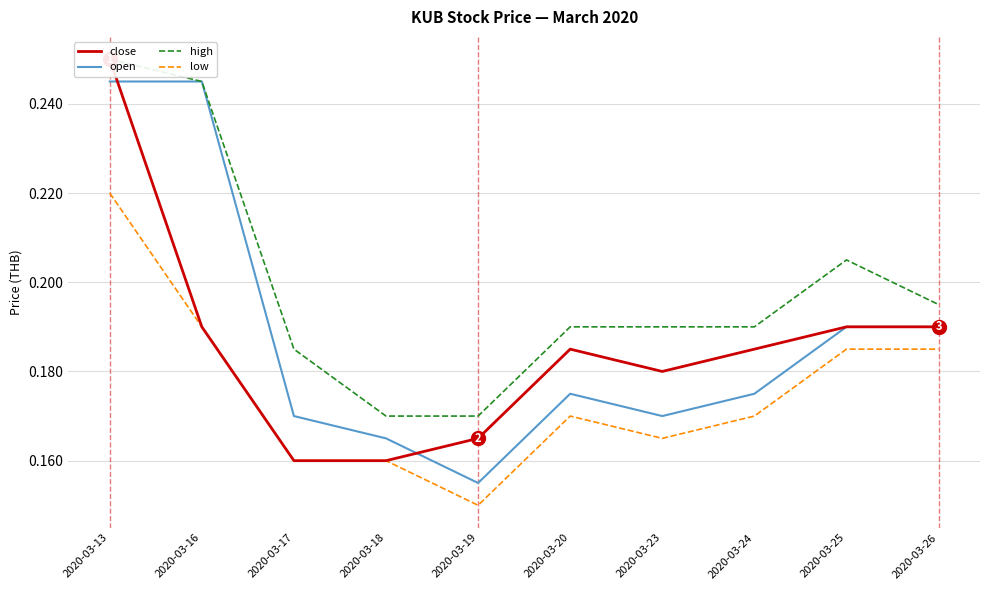

Which series has the widest spread of values?

close